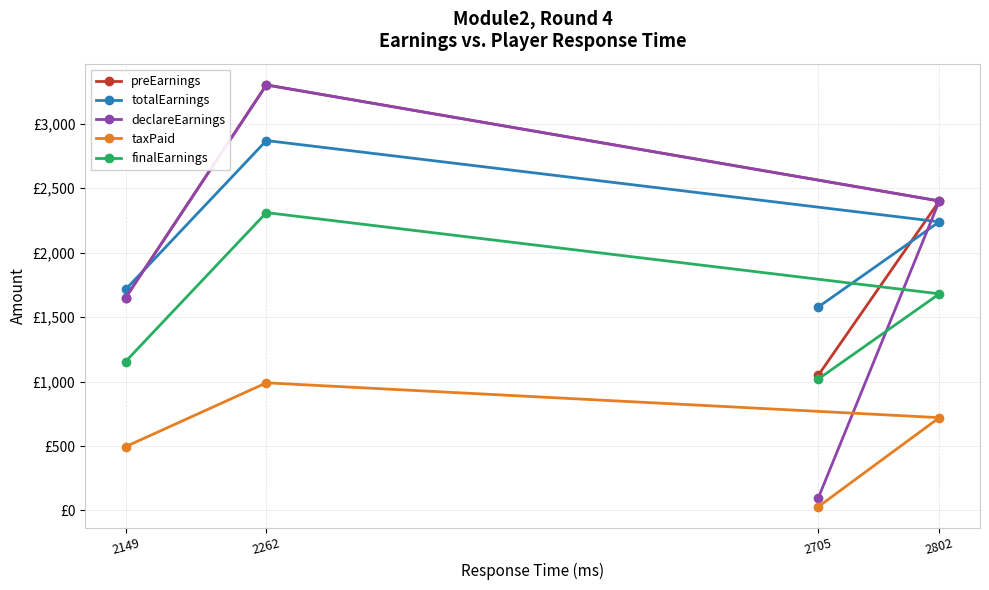

What is the maximum value for totalEarnings?

2868.8